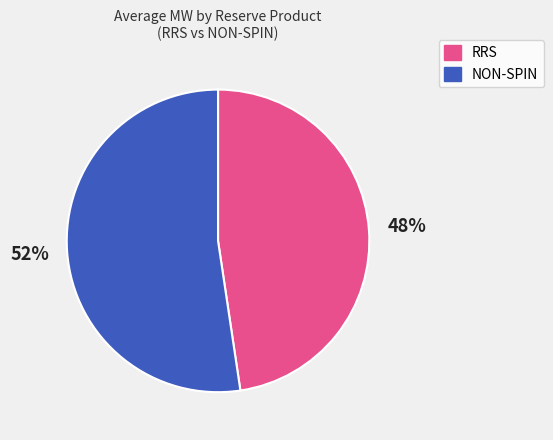

To the nearest percent, what is the combined percentage of NON-SPIN and RRS?

100%